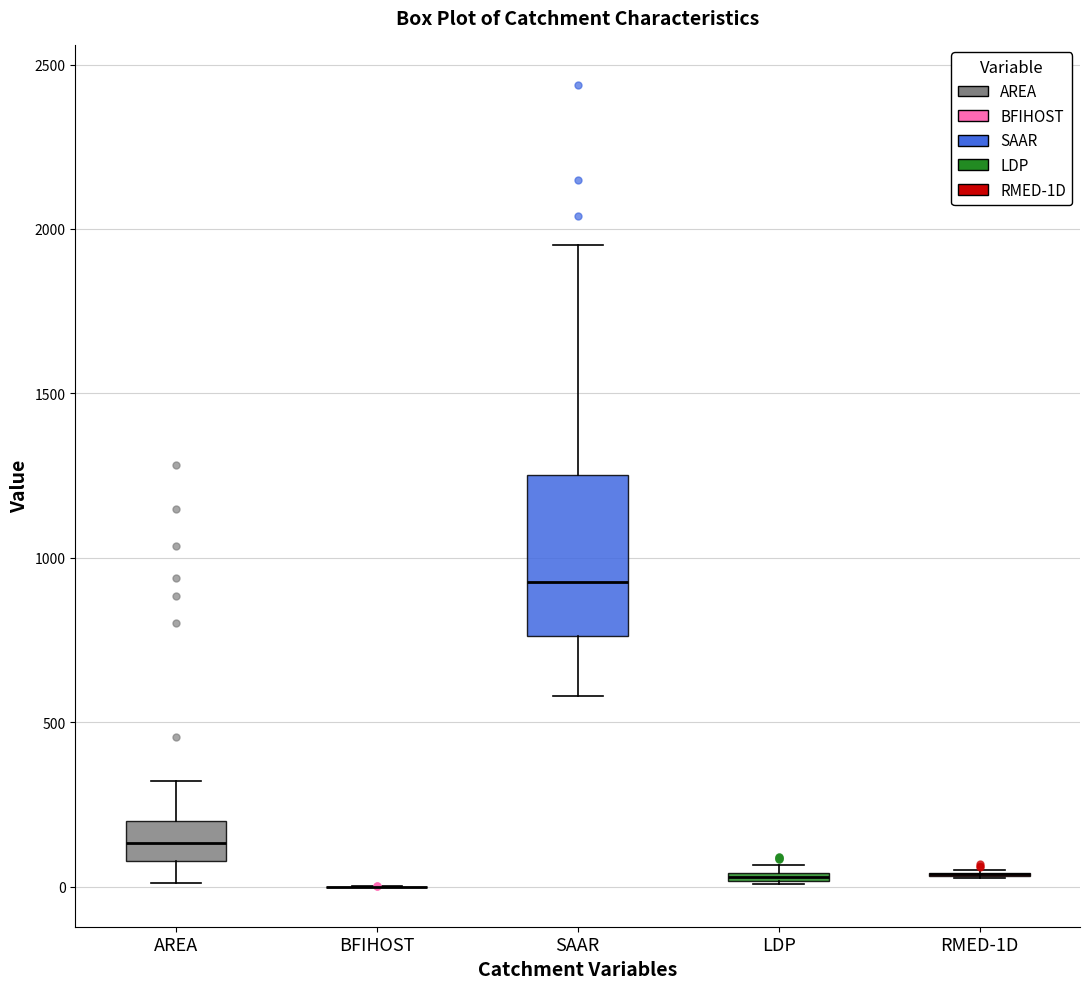

Which box is the tallest, from its lower edge to its upper edge?

SAAR